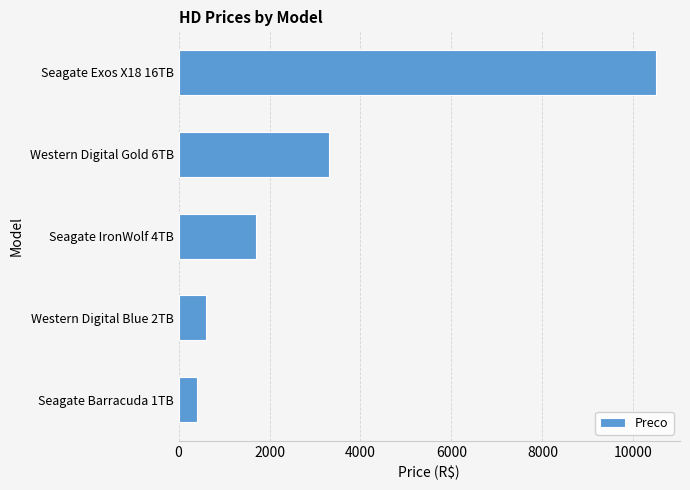

What is the difference between the maximum and minimum values?

10100.0